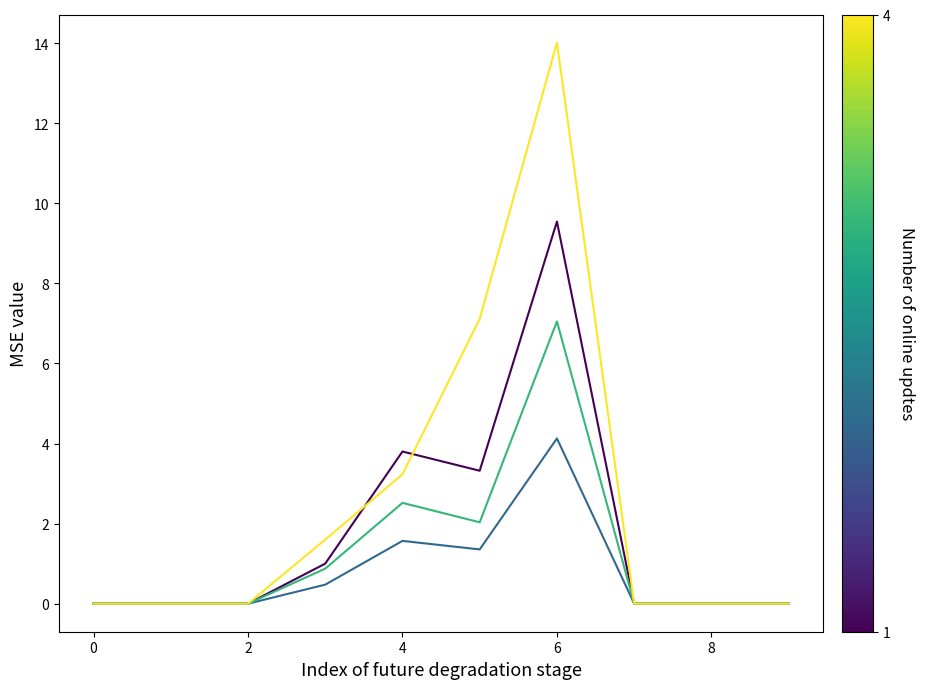

What is the maximum value shown in the chart?

14.0